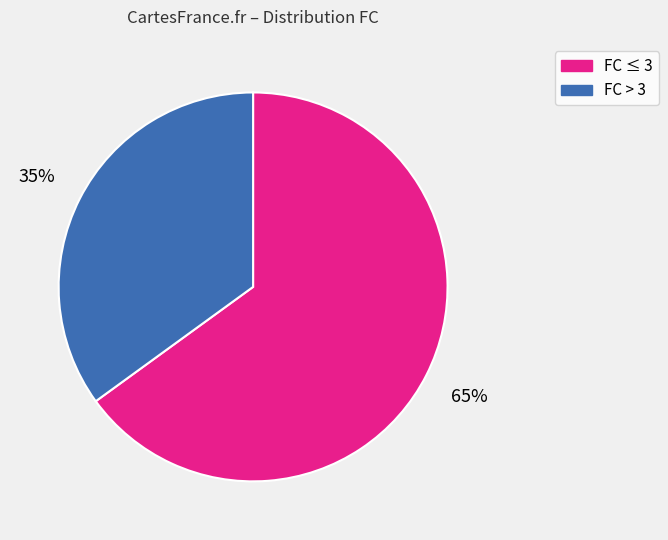

Is there a majority slice in this chart?

Yes